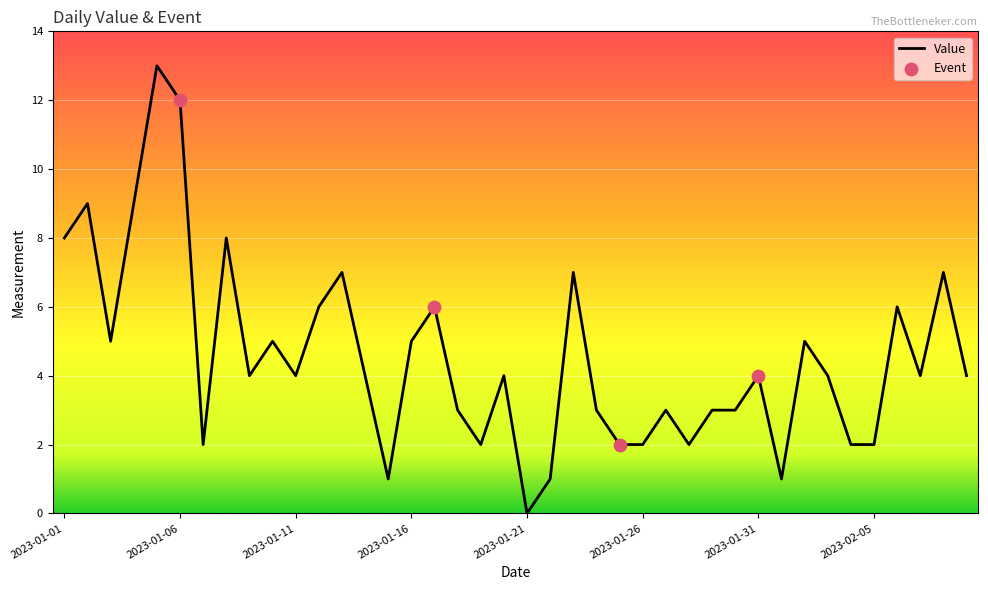

What is the difference between the maximum and minimum values?

13